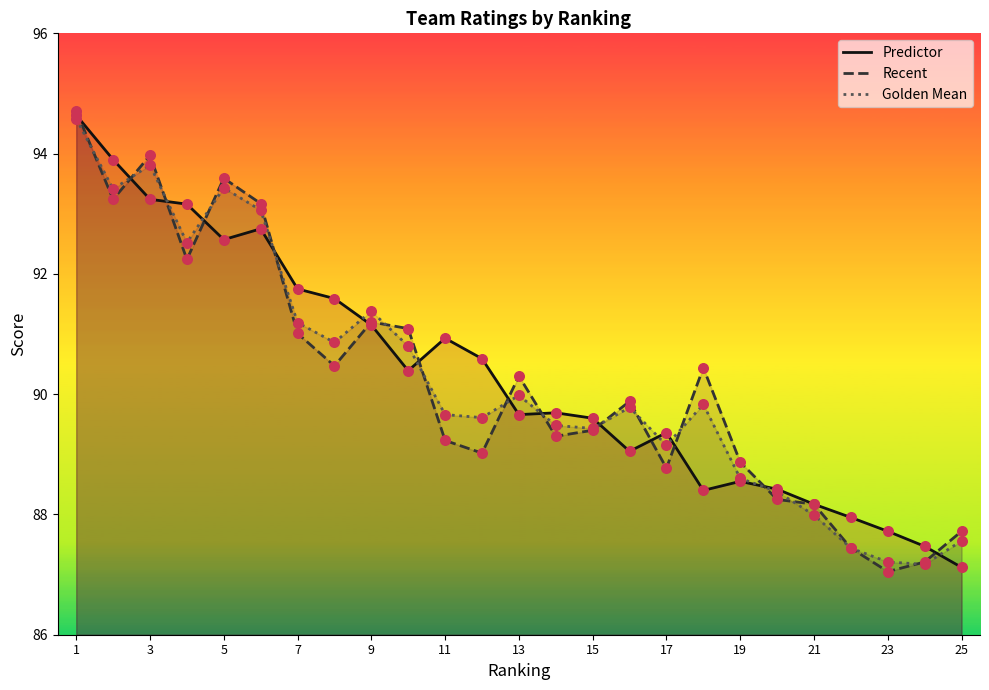

At which category is the sum across all series the highest?

1